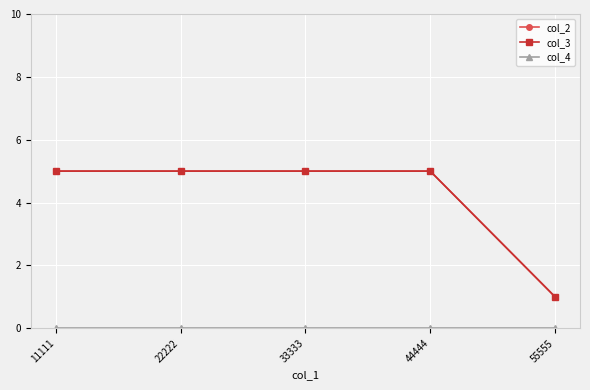

Between 44444 and 11111, which is larger?

44444